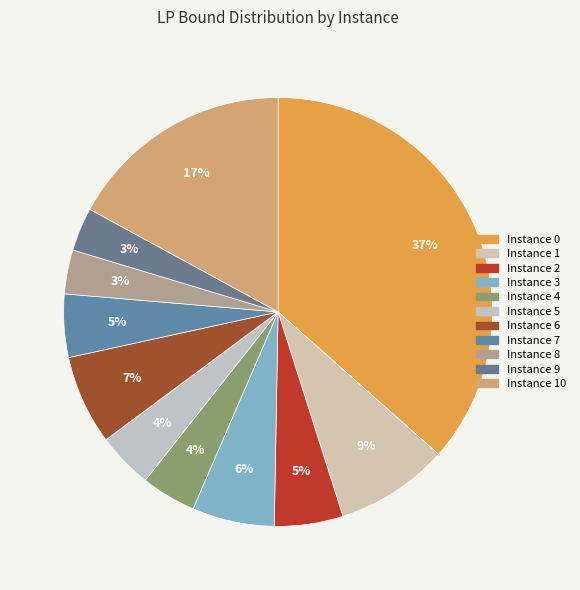

How many slices are in this pie chart?

11